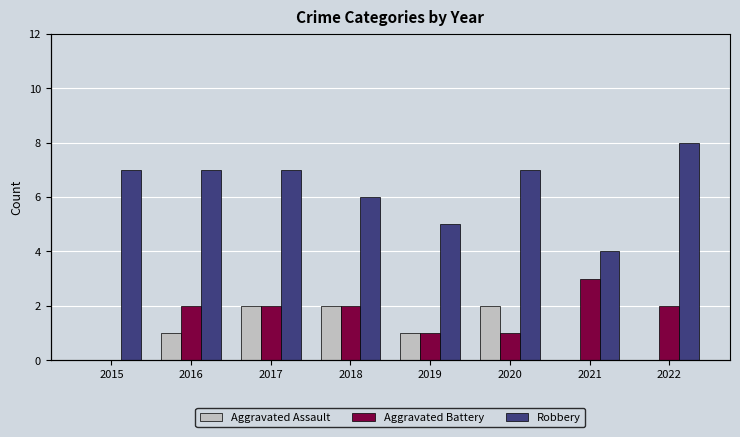

What are all the series names shown in the legend?

Aggravated Assault, Aggravated Battery, Robbery